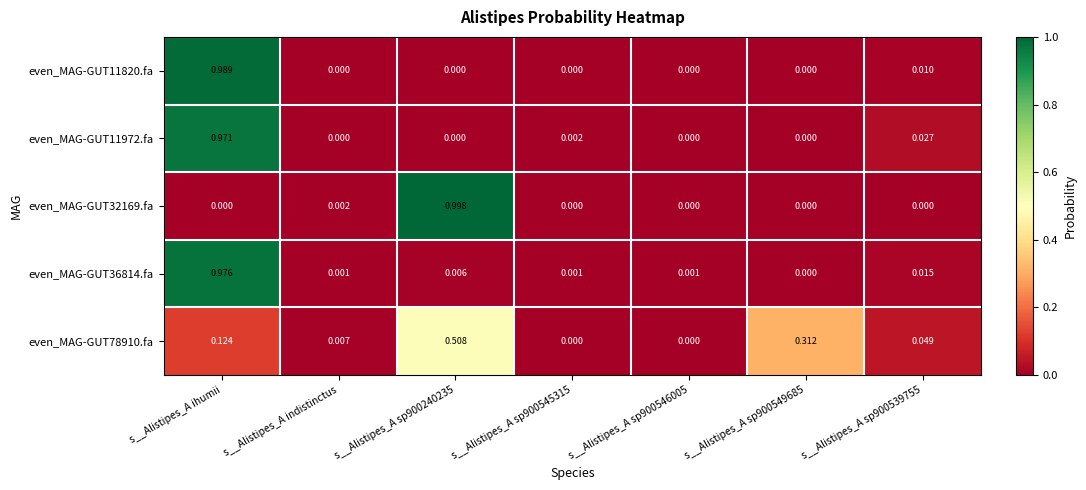

At which category is the sum across all series the highest?

s__Alistipes_A ihumii